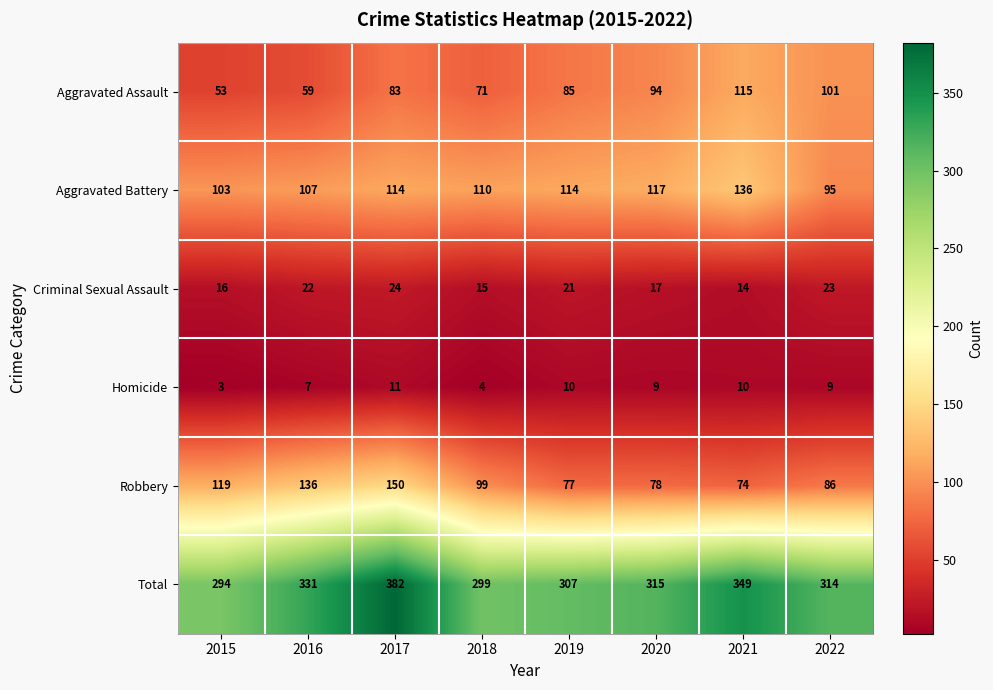

The Aggravated Battery series shows 166 at 2019. True or false?

False